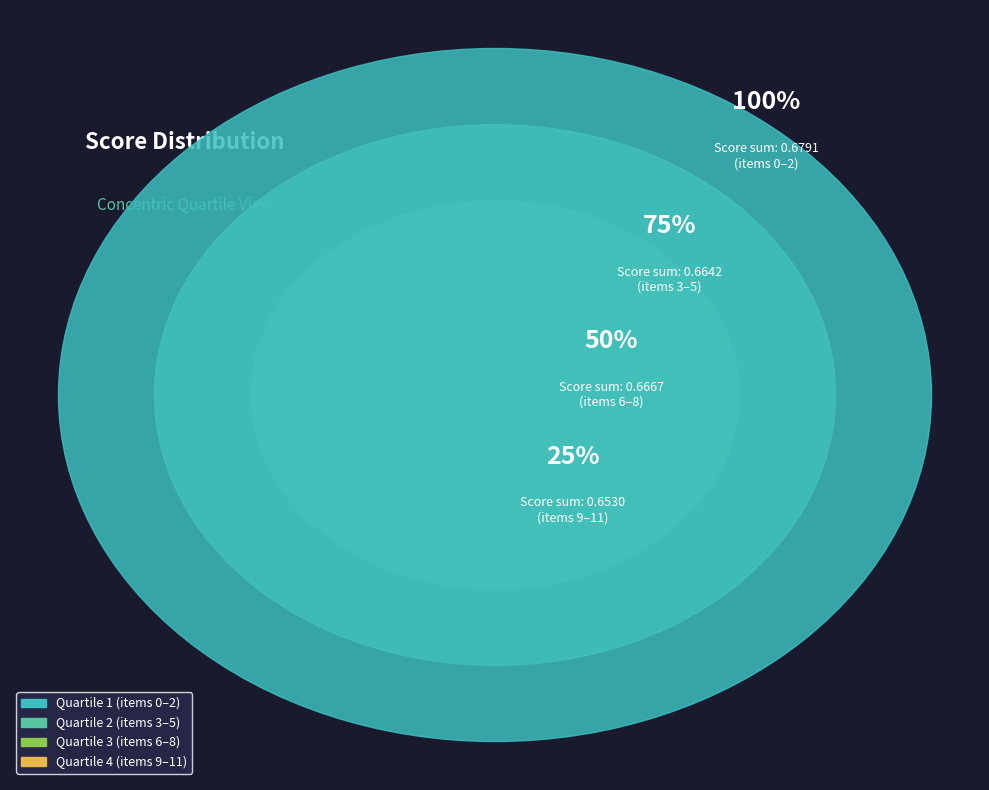

True or false: 3 accounts for 18% of the total.

False